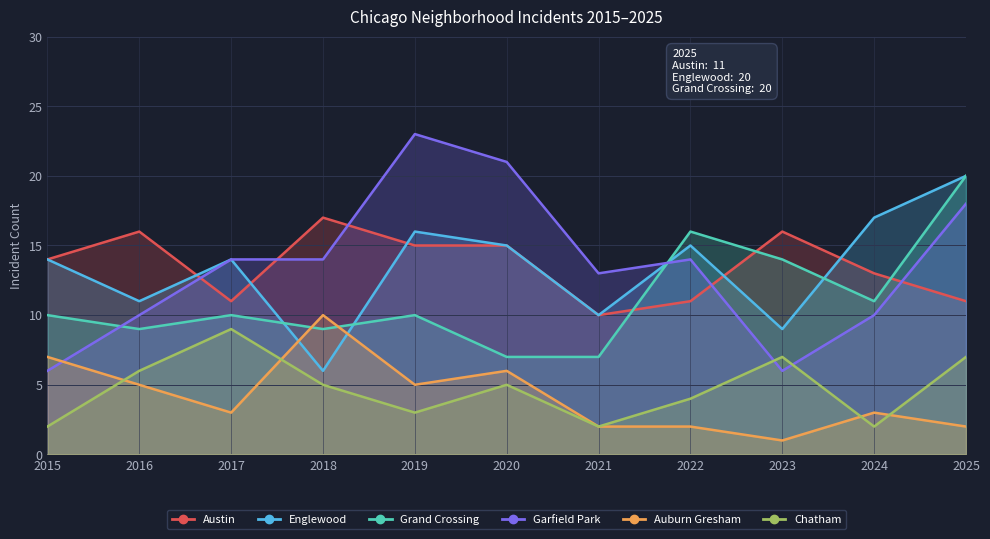

How many lines are shown in the chart?

6